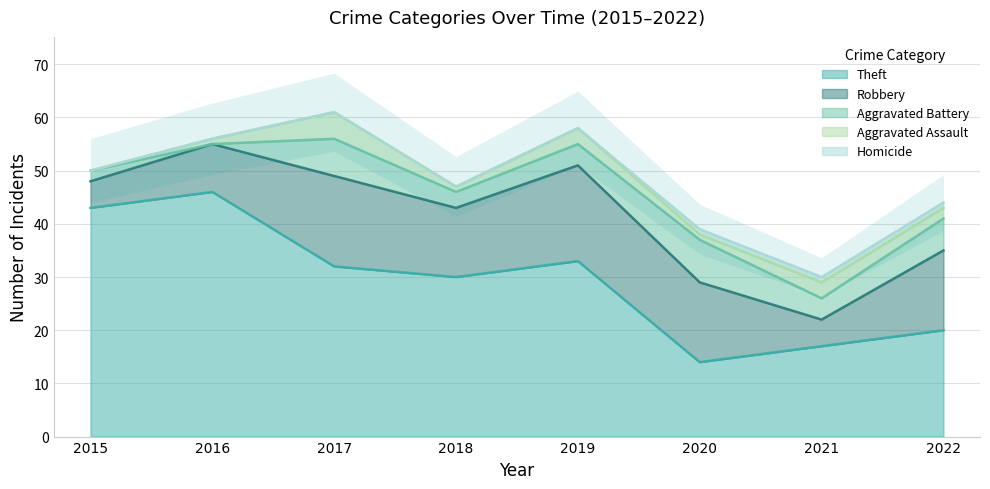

True or false: Homicide has a value of 0 at 2019.

False